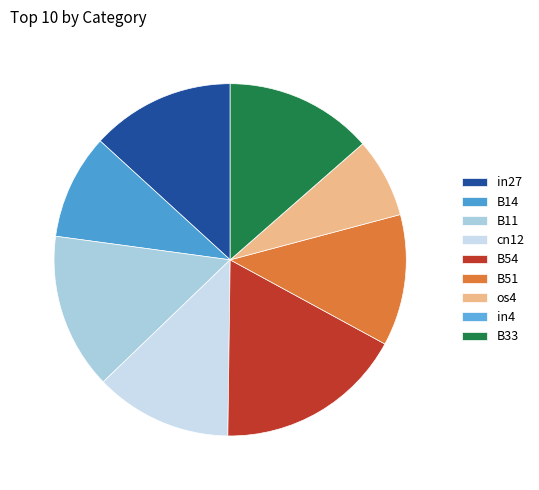

Does any single category account for the majority?

No